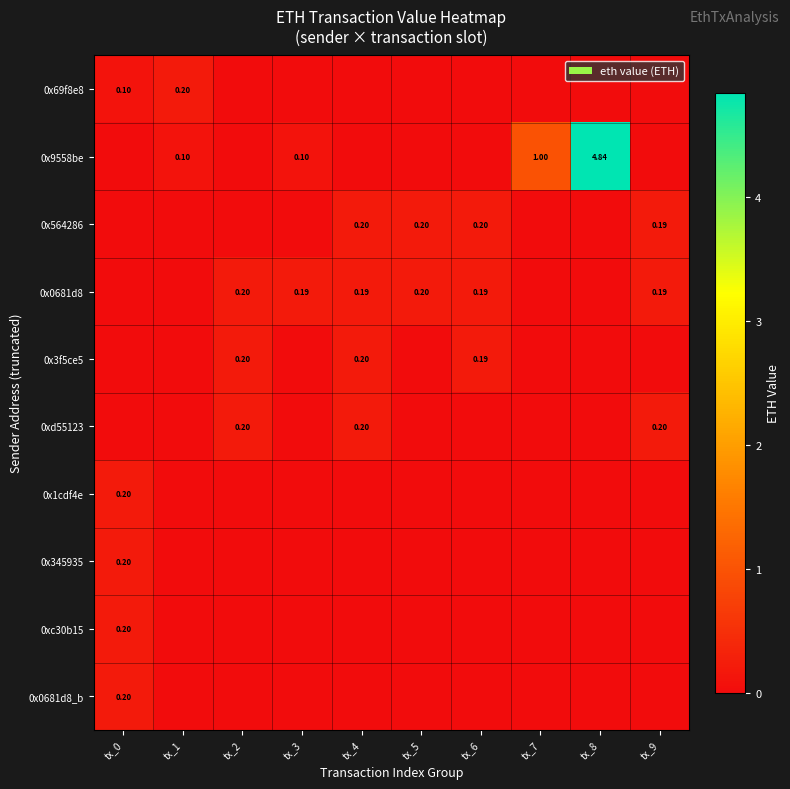

What is the difference between the maximum and minimum values in the 0x69f8e8 series?

0.2